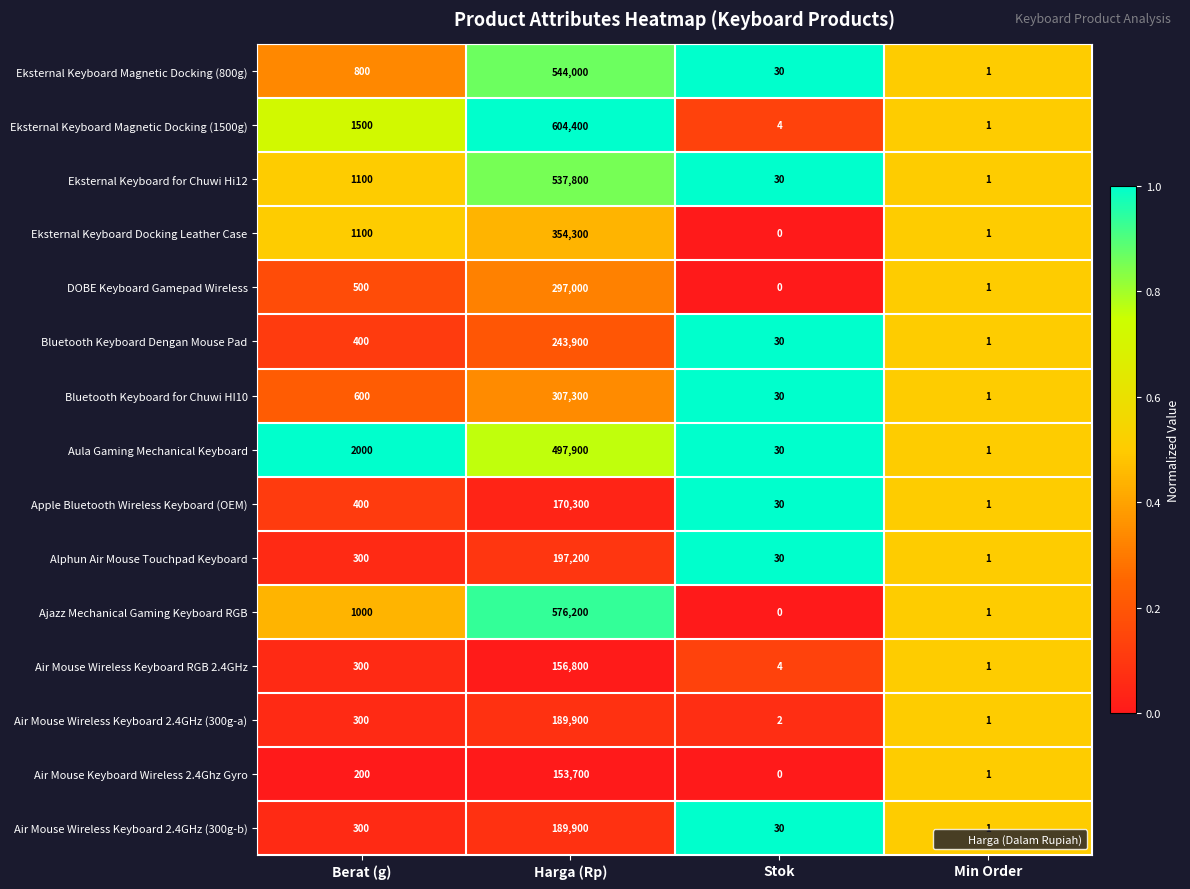

Which series changed the most between Berat (g) and Stok?

Aula Gaming Mechanical Keyboard